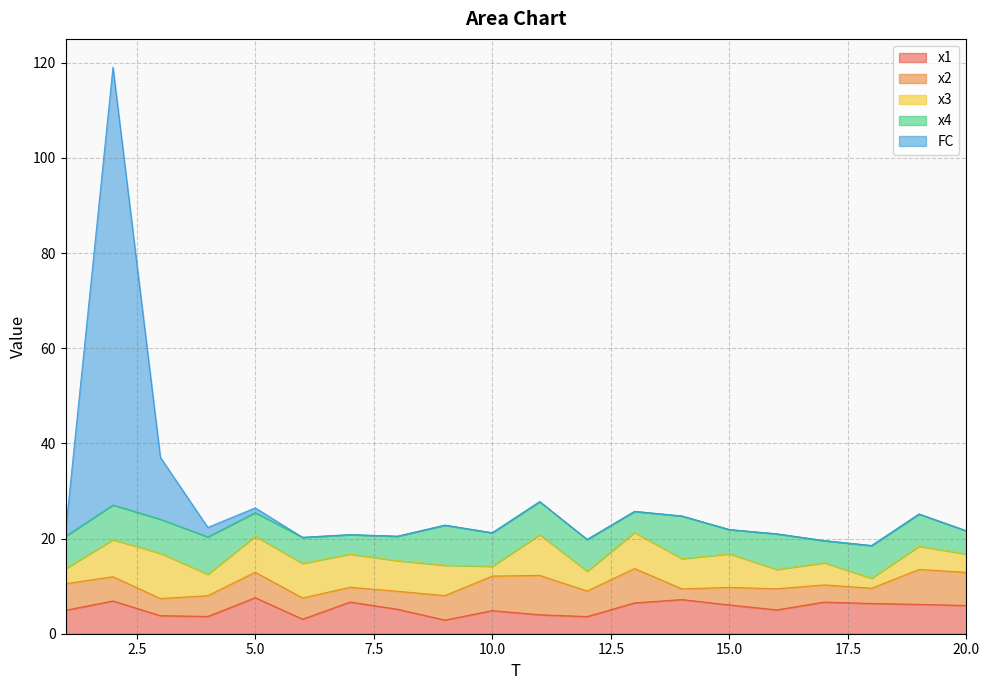

What is the sum of the x1 values at 17 and 3?

10.4